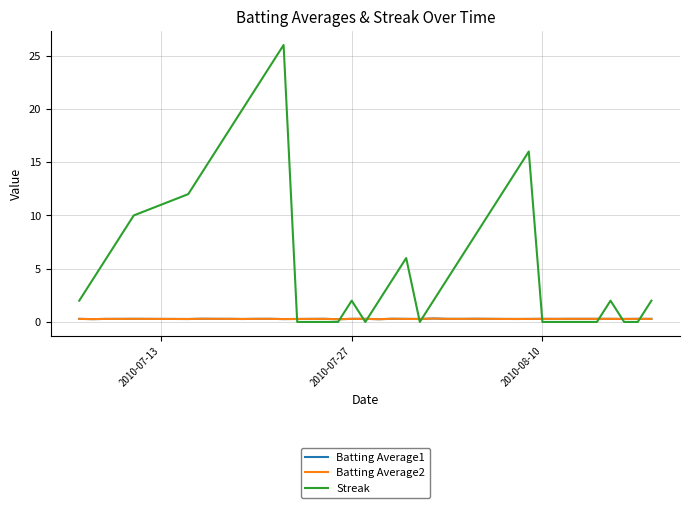

Which series has the largest total across all categories?

Streak